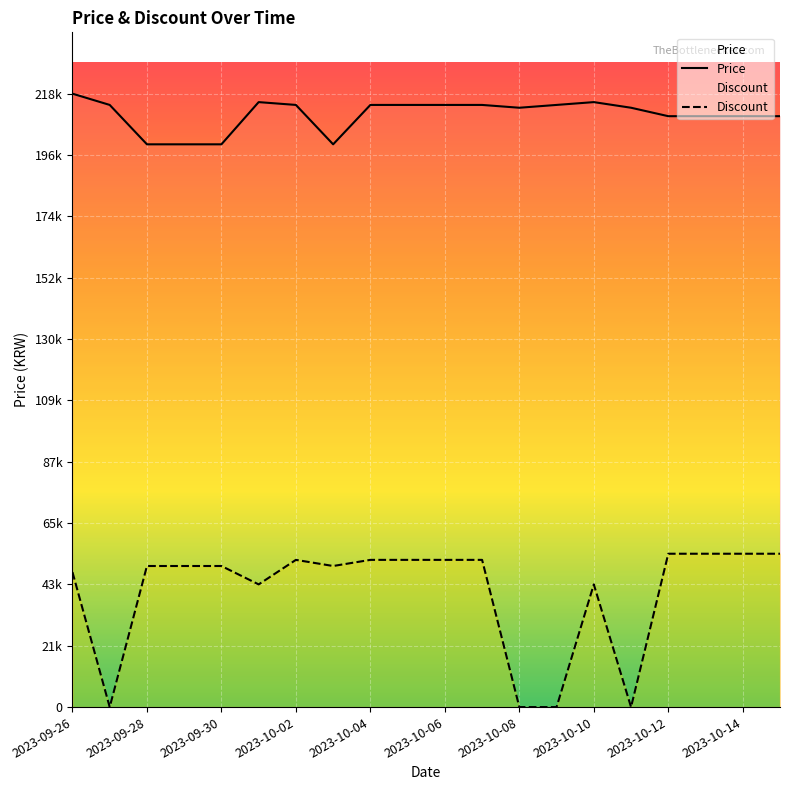

At which label does Price reach its minimum?

2023-09-28